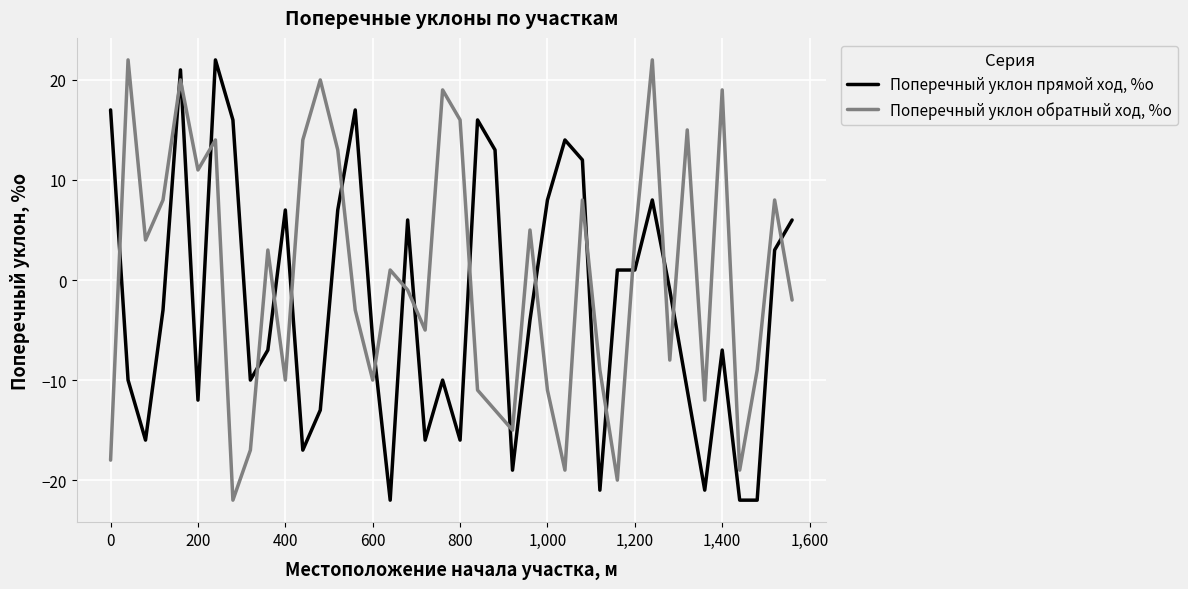

Which series has the largest total across all categories?

Поперечный уклон обратный ход, %о